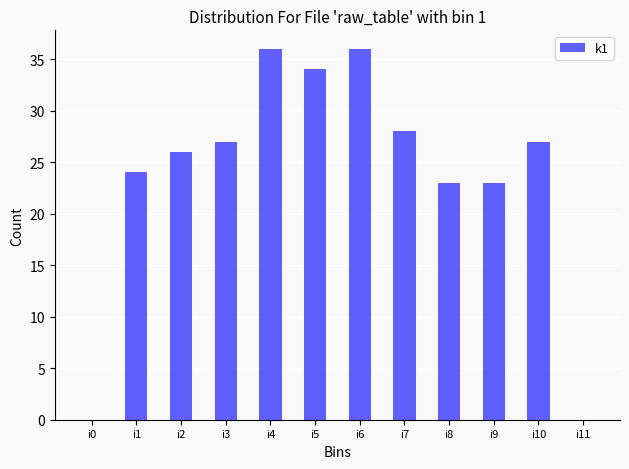

Between i9 and i6, which is larger?

i6